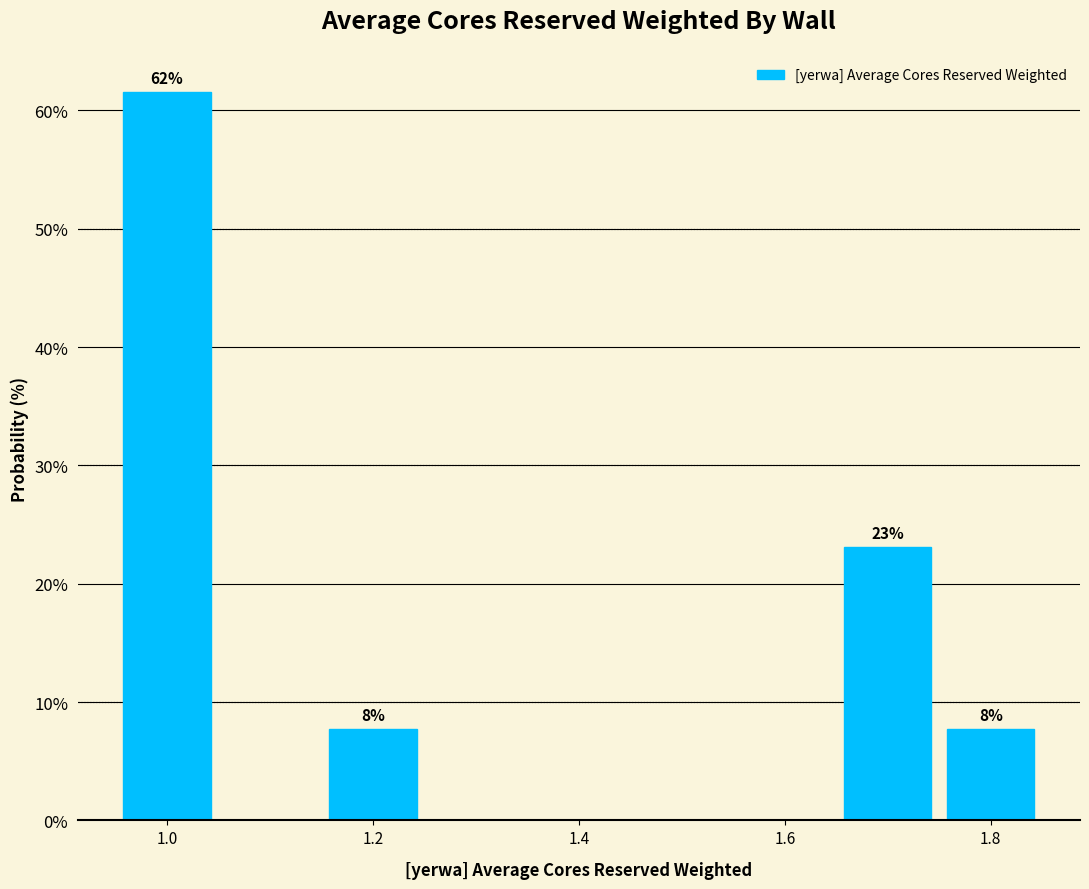

Over which range of the x-axis is the bar tallest?

0.95 to 1.05